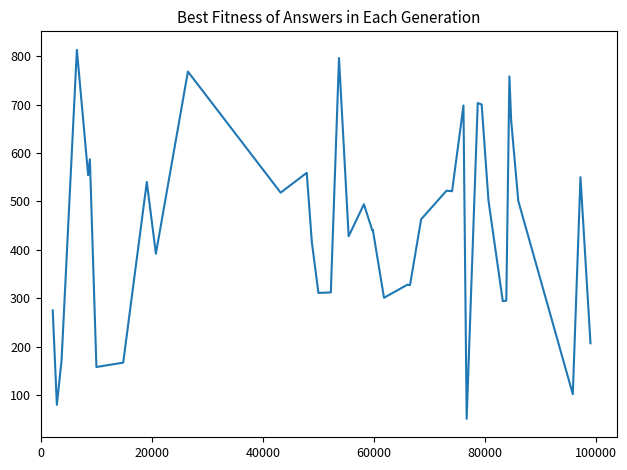

What is the smallest value displayed?

51